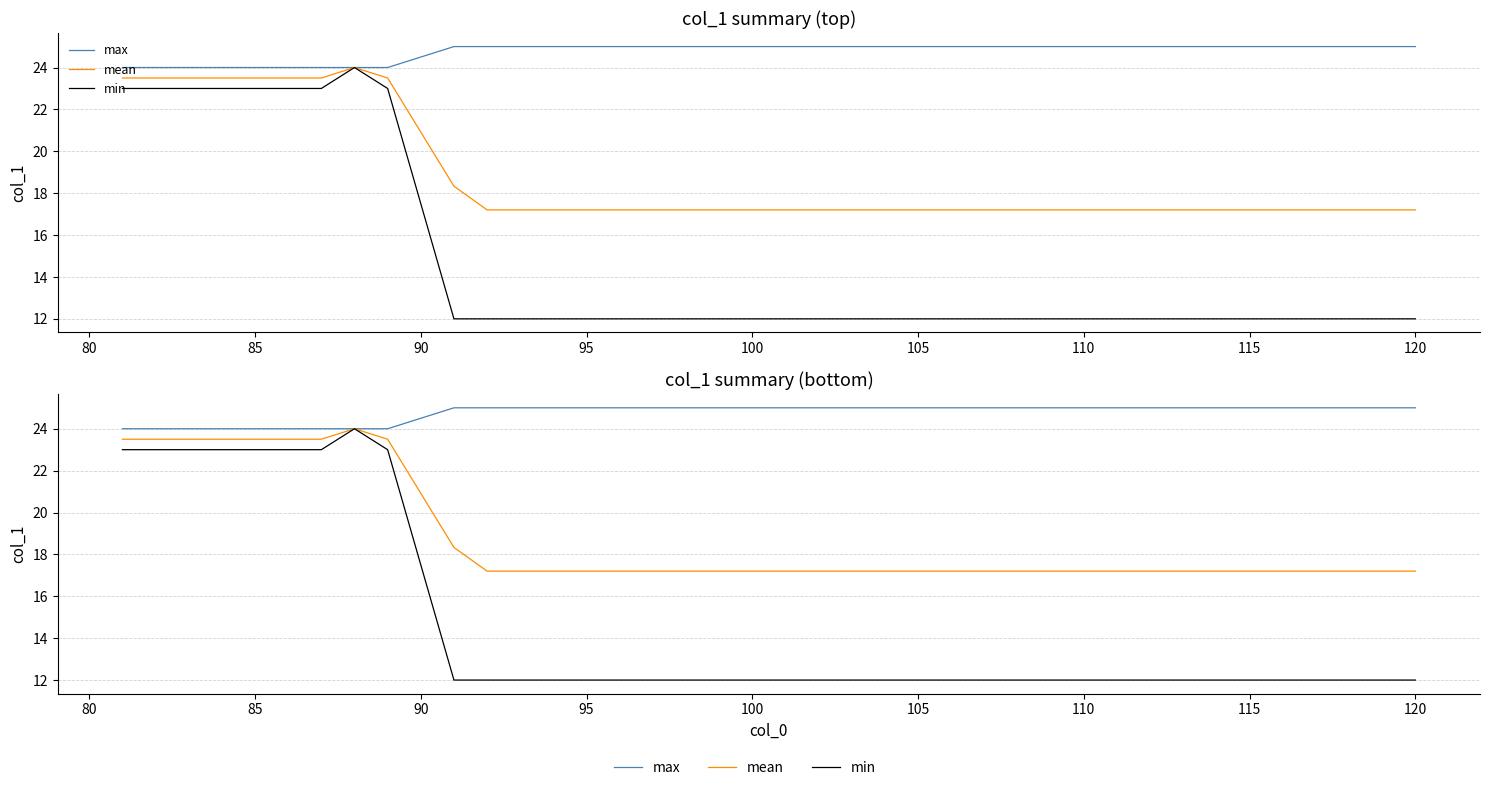

What is the difference between the maximum and second lowest values in the min series?

12.0